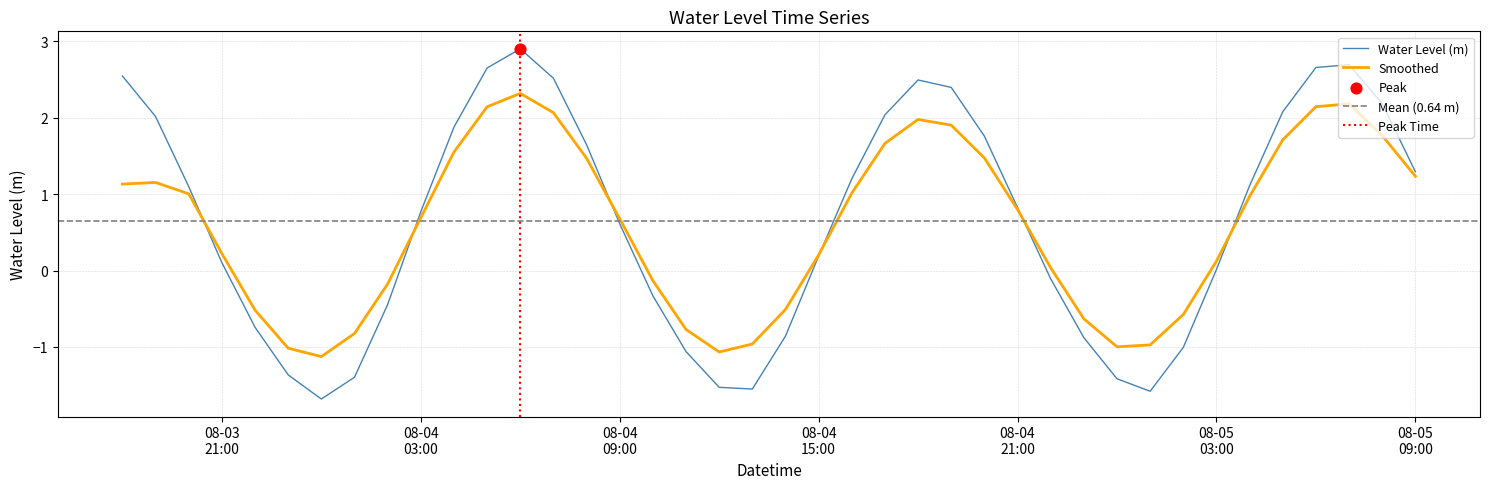

What is the minimum value for Water Level (m)?

-1.7